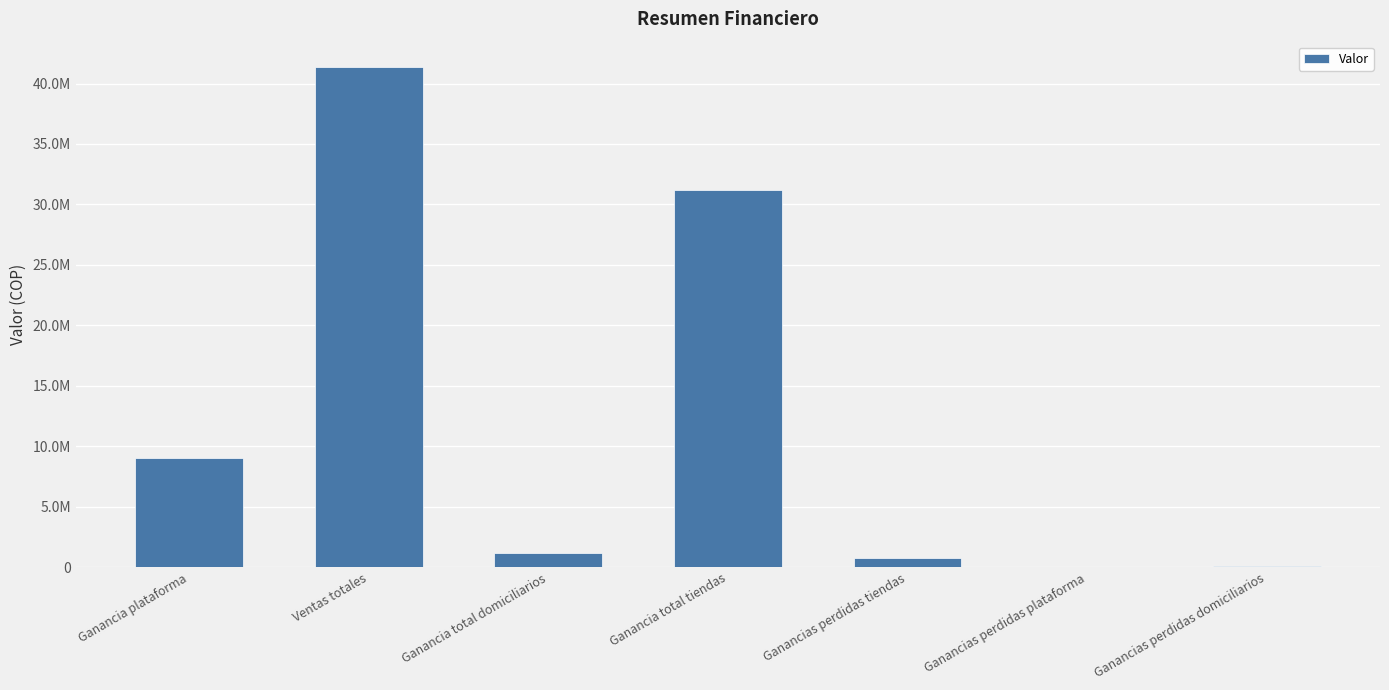

Reading left to right, list all the values displayed in this chart.

9068596.5	41392260.9	1195530.5	31184361.8	742136.3	36702.7	67409.6